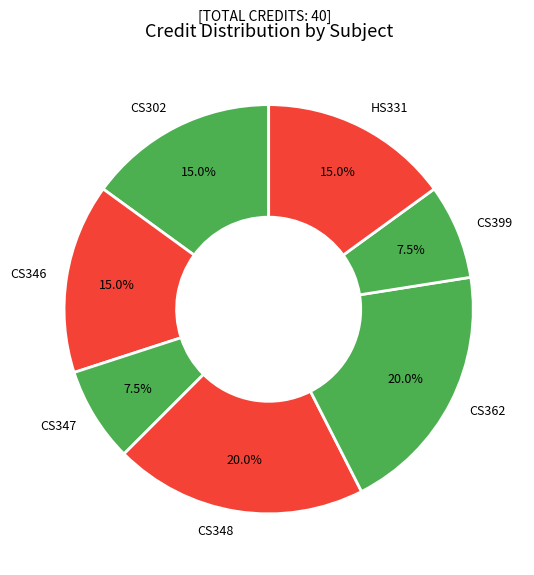

To the nearest percent, what portion does CS302 represent?

15%